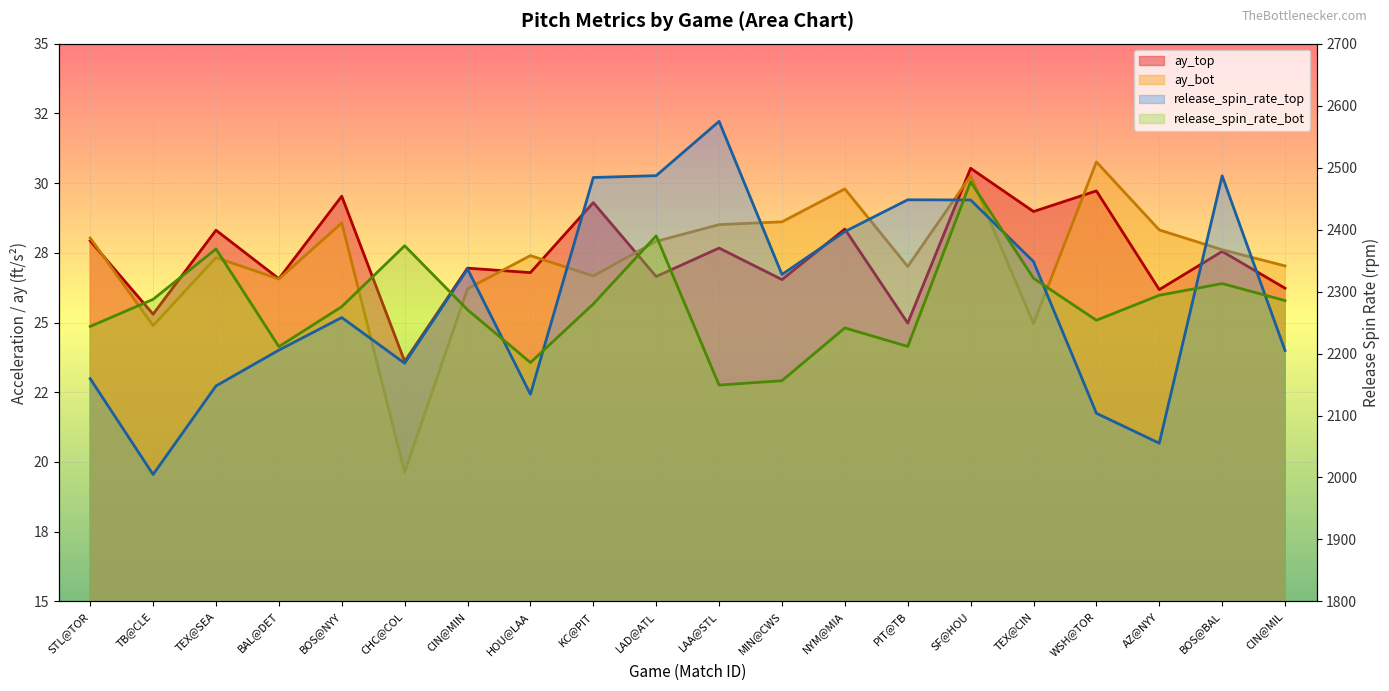

How many categories are shown in the chart?

20